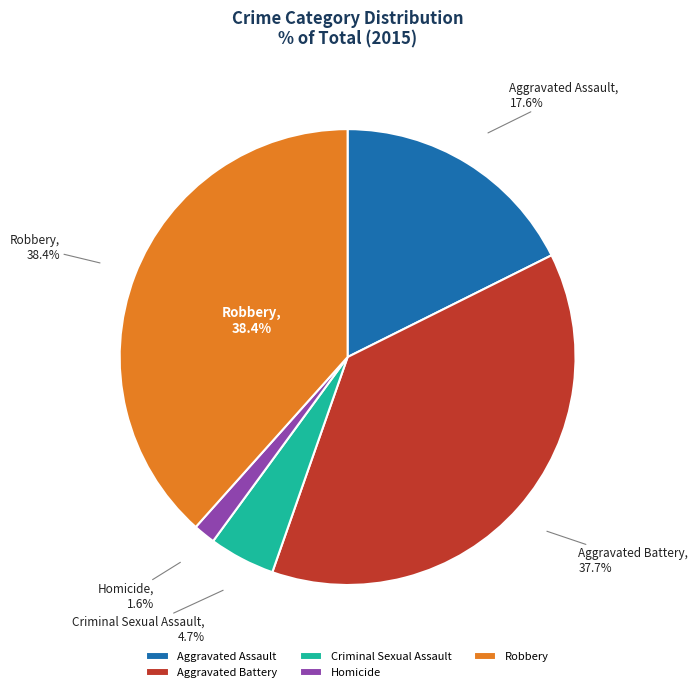

Does any single category account for the majority?

No